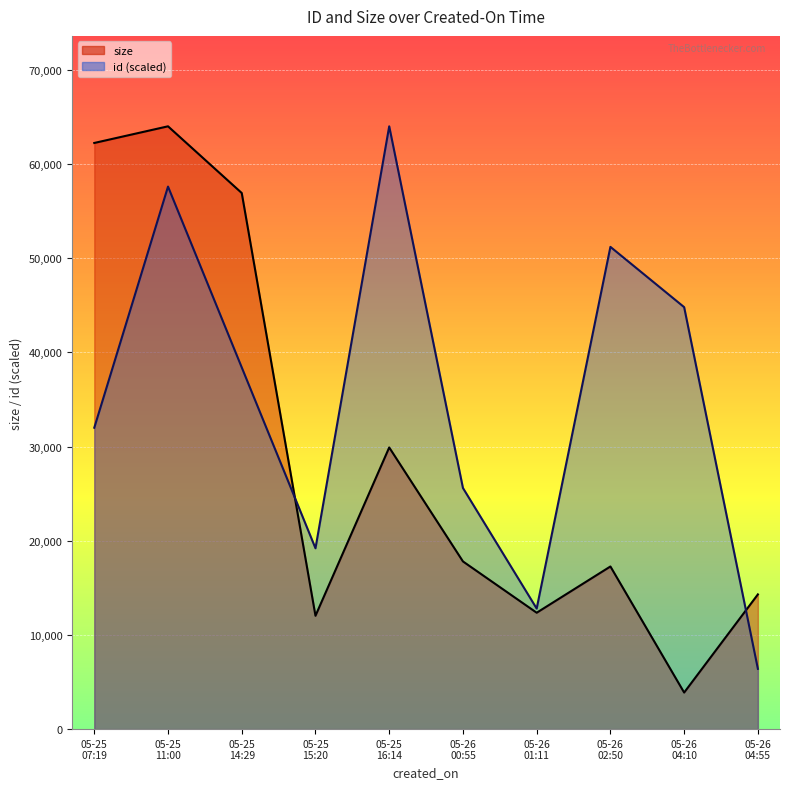

The value of size at 2020-05-25T15:20:05 is 12032. True or false?

True